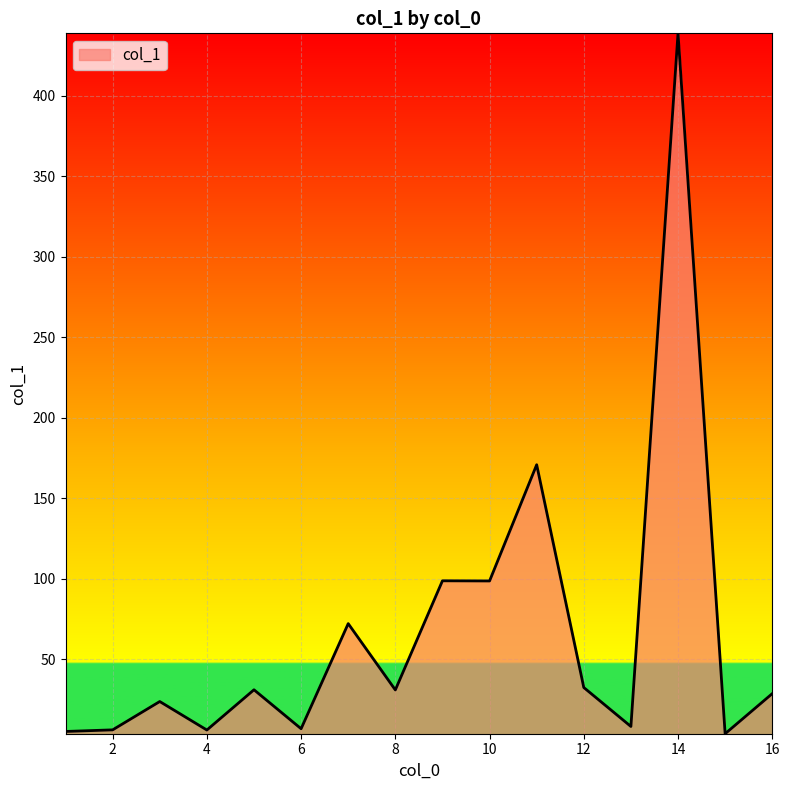

What is the difference between the maximum and minimum values?

435.1